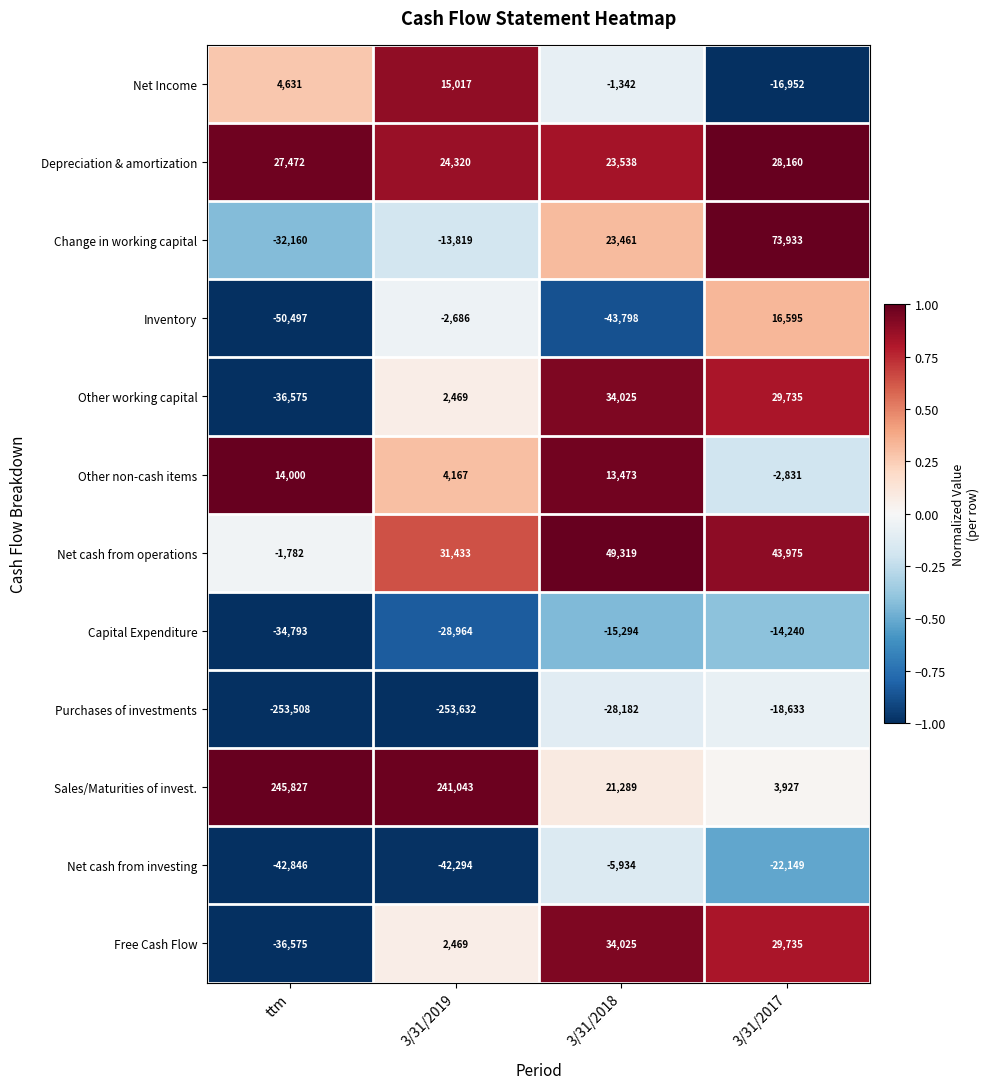

What is the difference between the maximum and minimum values in the Free Cash Flow series?

70600